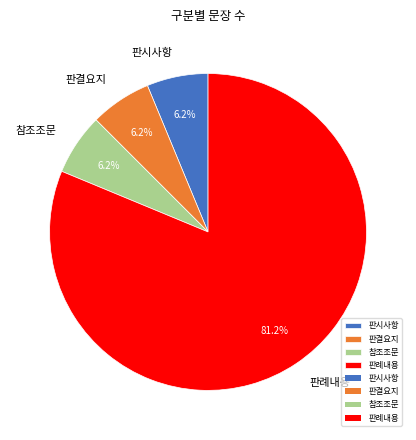

What is the largest slice in the pie chart?

판례내용